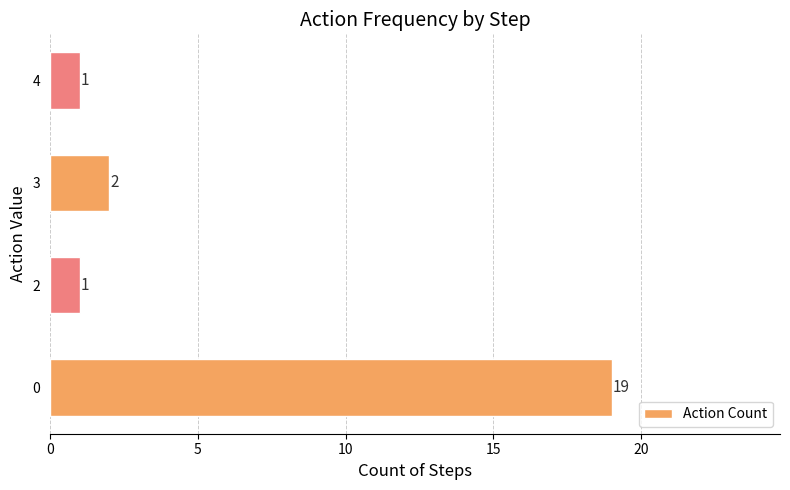

What is the greatest value displayed?

19